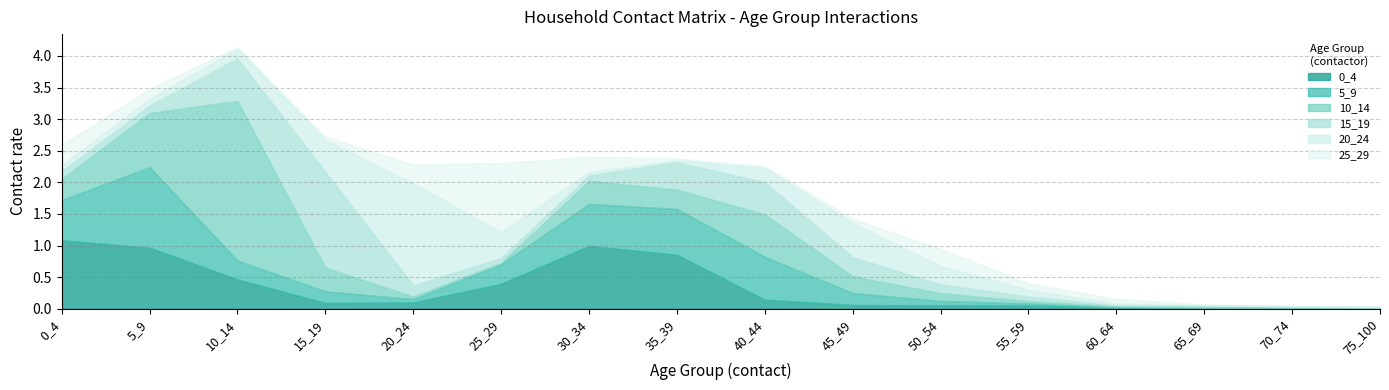

What is the spread (max minus min) of values at 5_9?

1.2